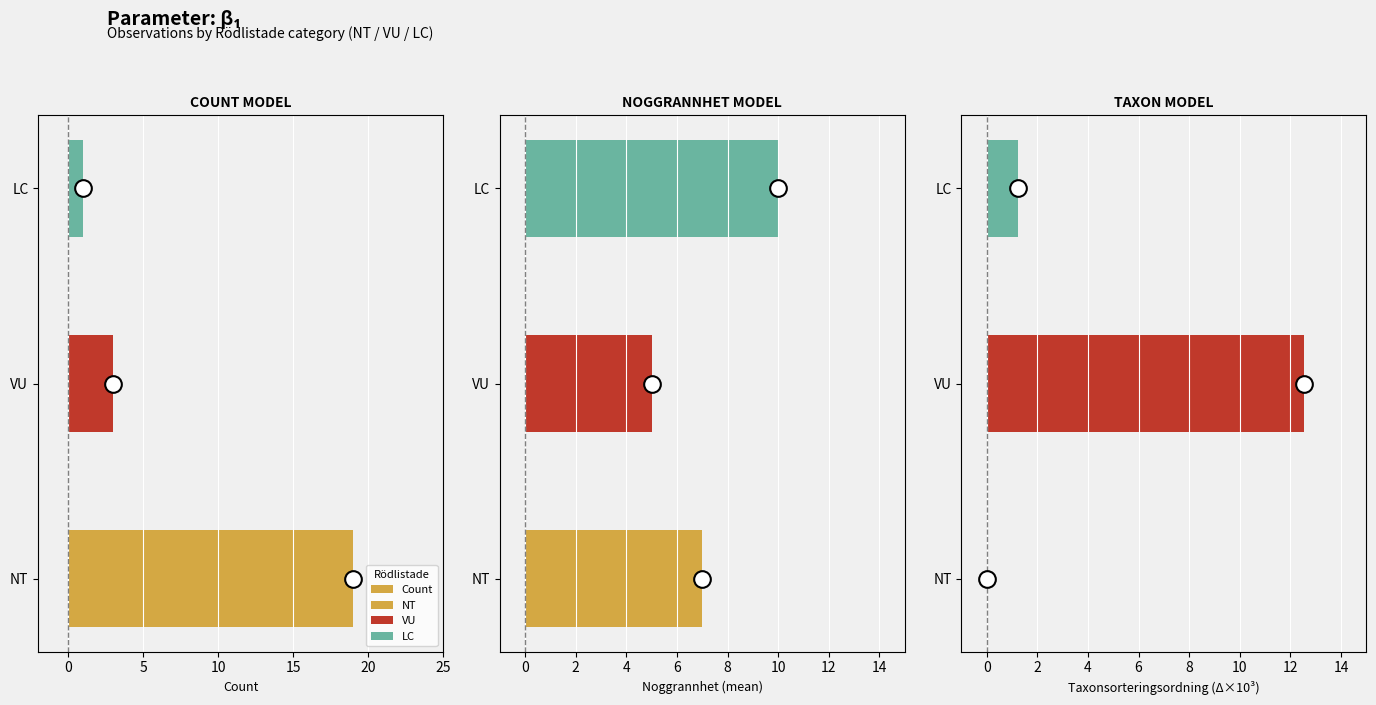

What position from the left is VU?

2